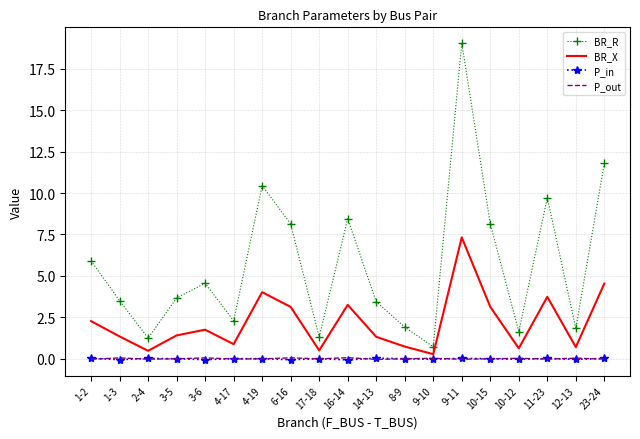

True or false: BR_R has more than 2 interior local peaks.

True